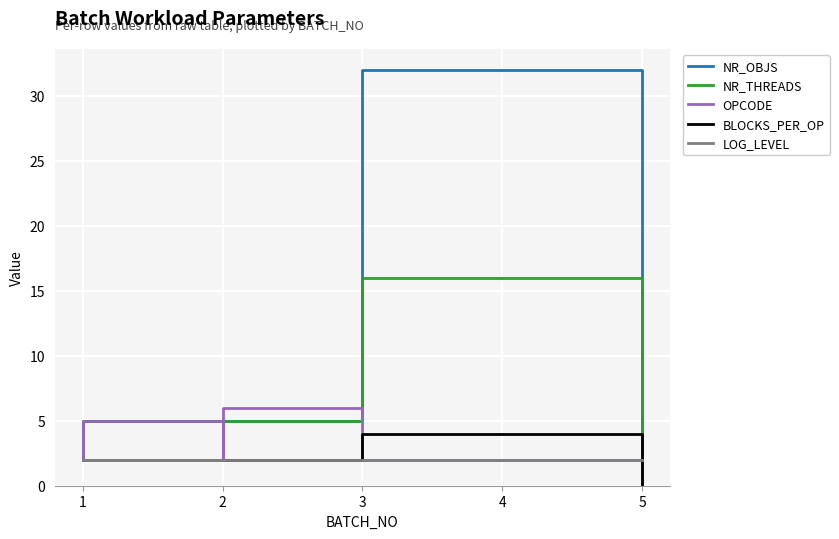

What is the greatest value displayed?

32